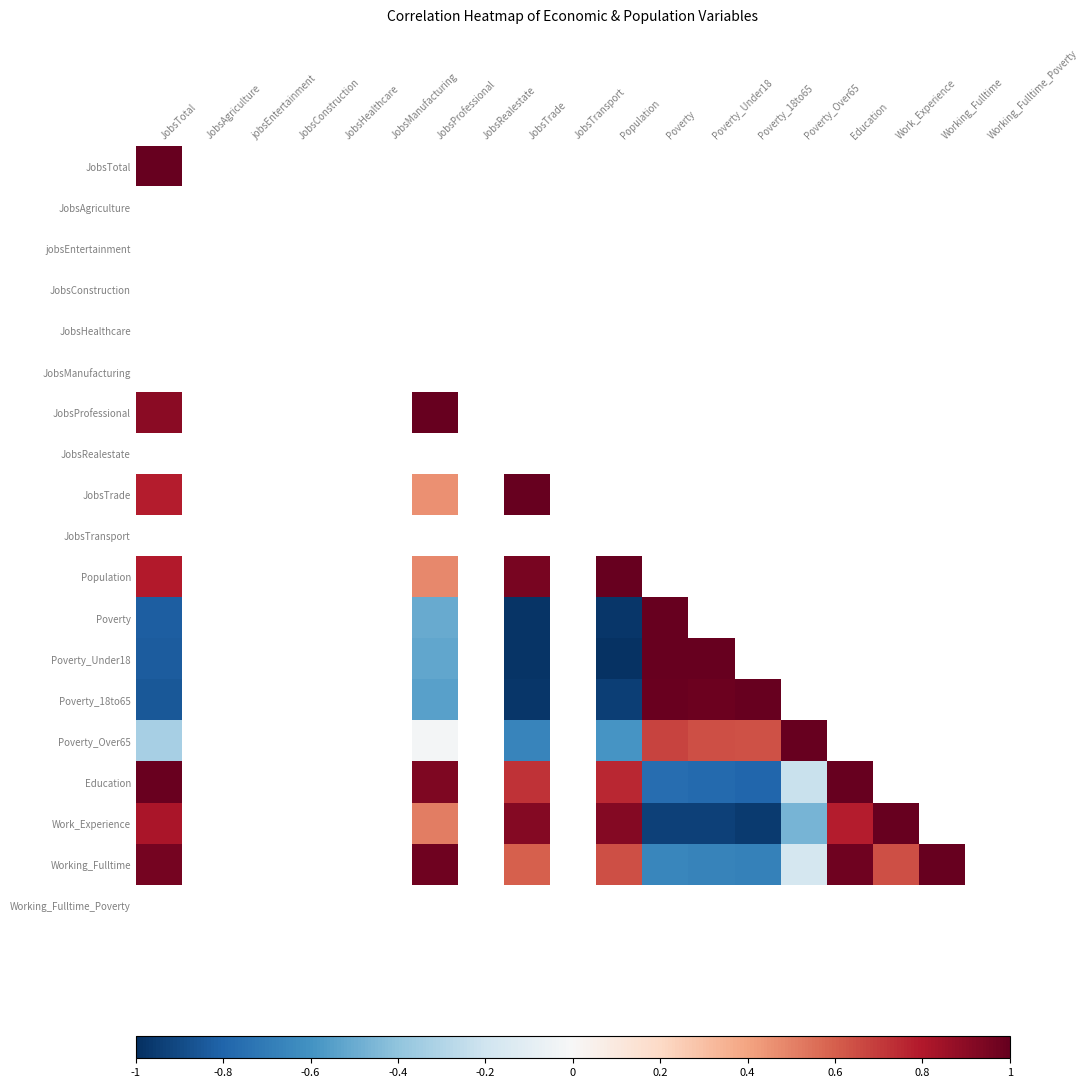

Is the value of Population at Poverty_Under18 greater than the value of JobsProfessional at Education?

No